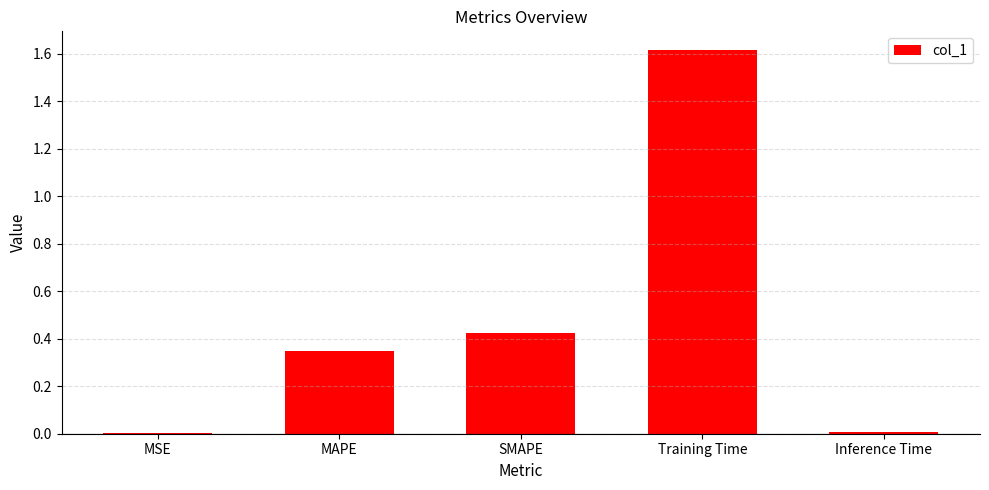

What is the sum of the values at MAPE and Training Time?

2.0